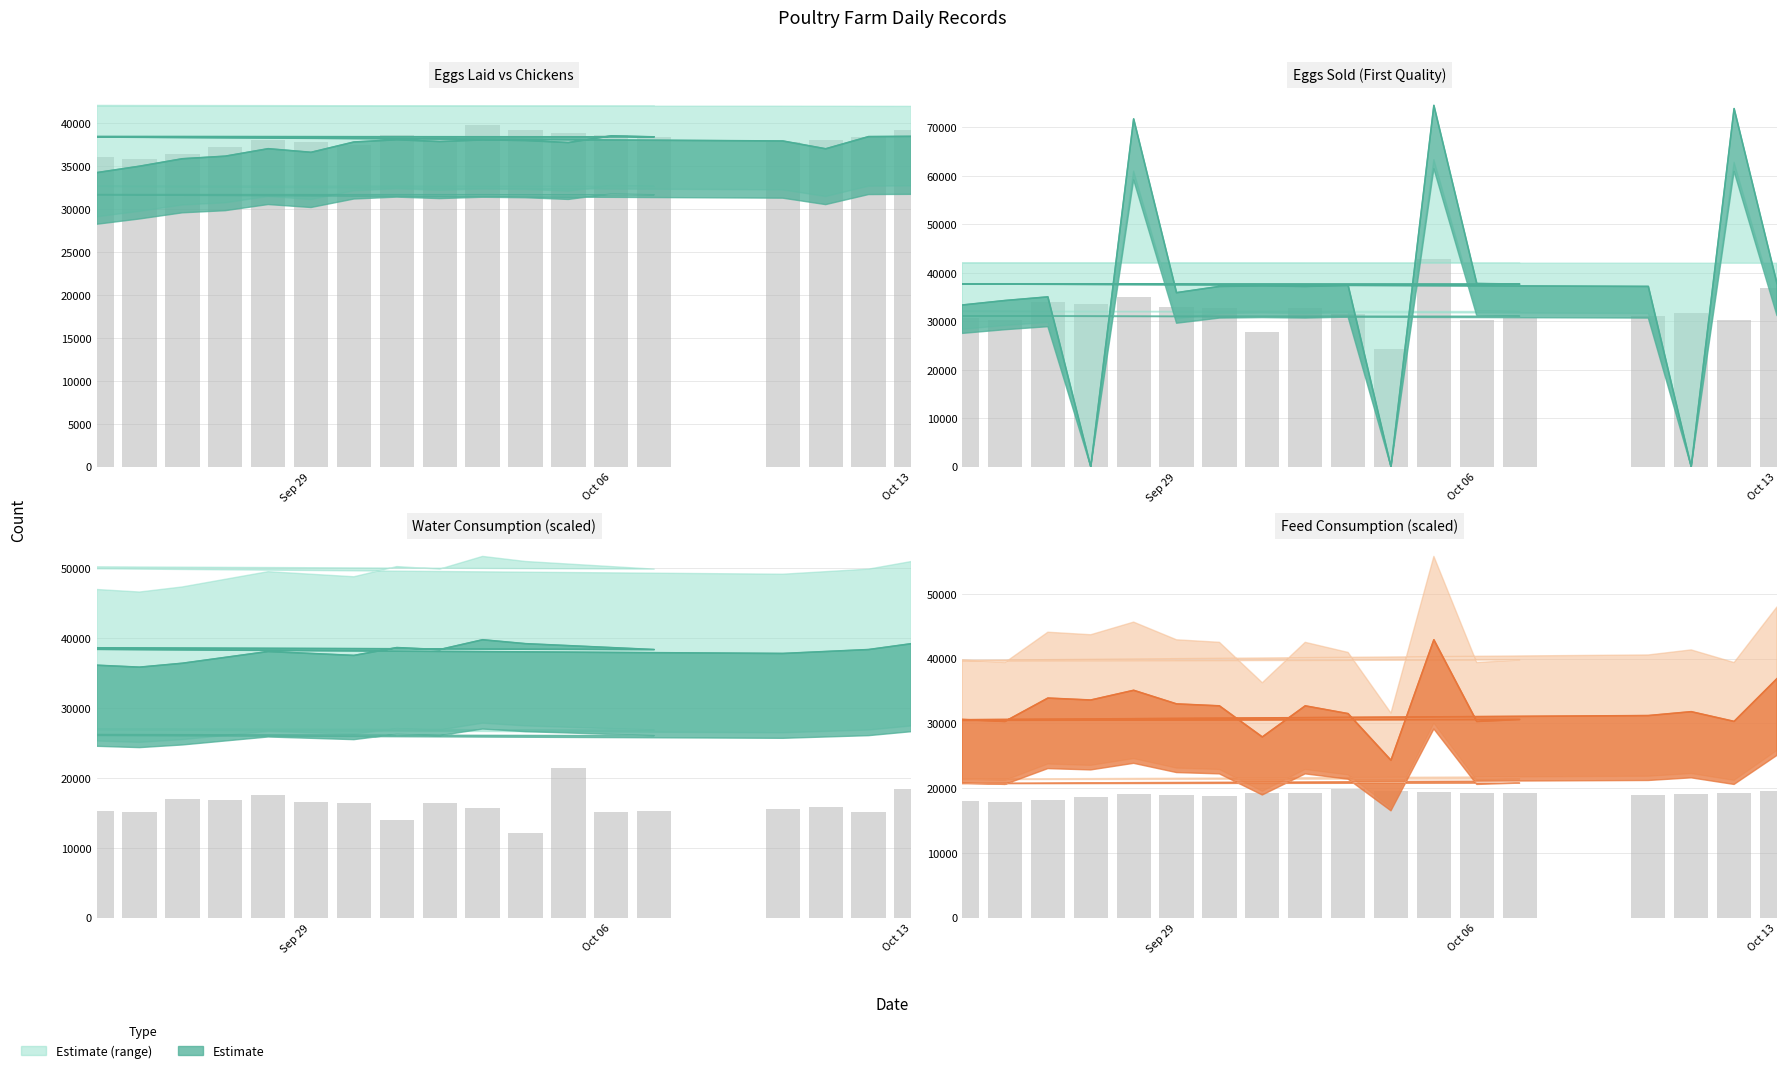

Reading left to right, list all the values displayed in this chart.

Eggs: 34260	35010	35880	36180	37050	36630	37830	38100	37890	38080	38010	37770	38550	38430	38610	38820	37950	37040	38460	38490
Water: 36120	35840	36400	37240	38080	37800	37520	38640	38360	39760	39200	38920	38640	38360	39480	38920	37800	38080	38360	39200
Feed: 30600	30300	33900	33600	35100	33000	32700	27900	32700	31500	24300	42900	30300	30600	30000	30000	31200	31800	30300	36900
Eggs sold (First quality): 33360	34290	35040	0	71760	35910	37200	37320	37200	37440	0	74550	37800	37680	37890	38160	37200	0	73890	37800